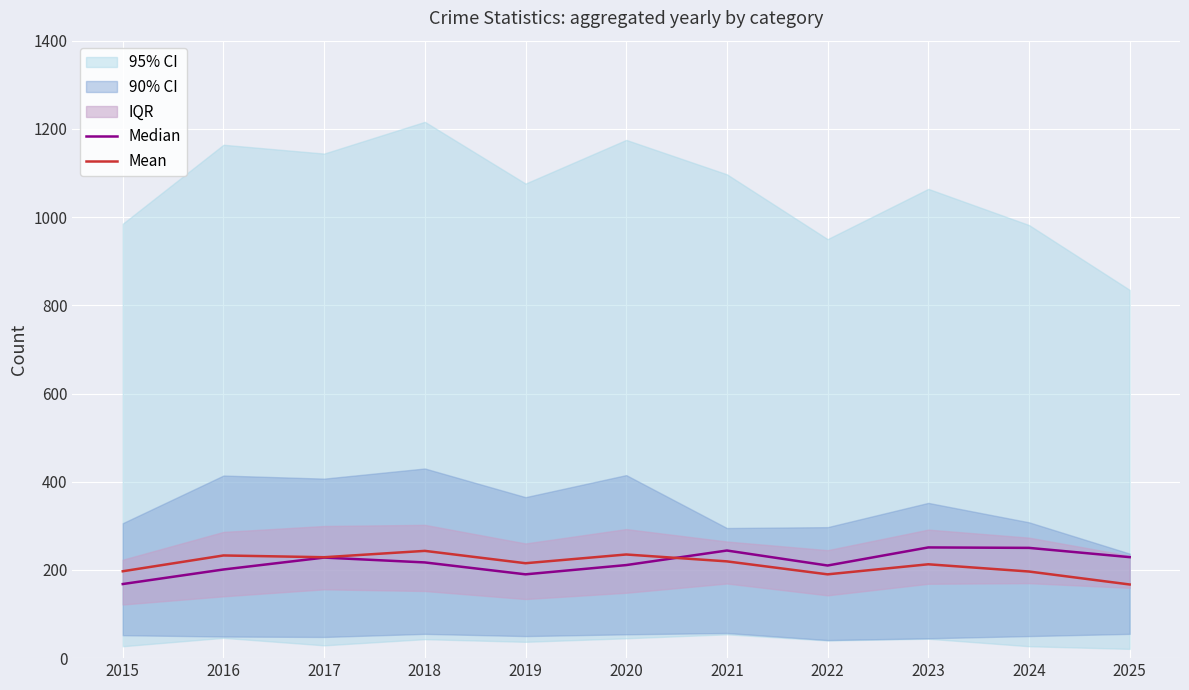

What is the total value across all series at 2019?

405.2